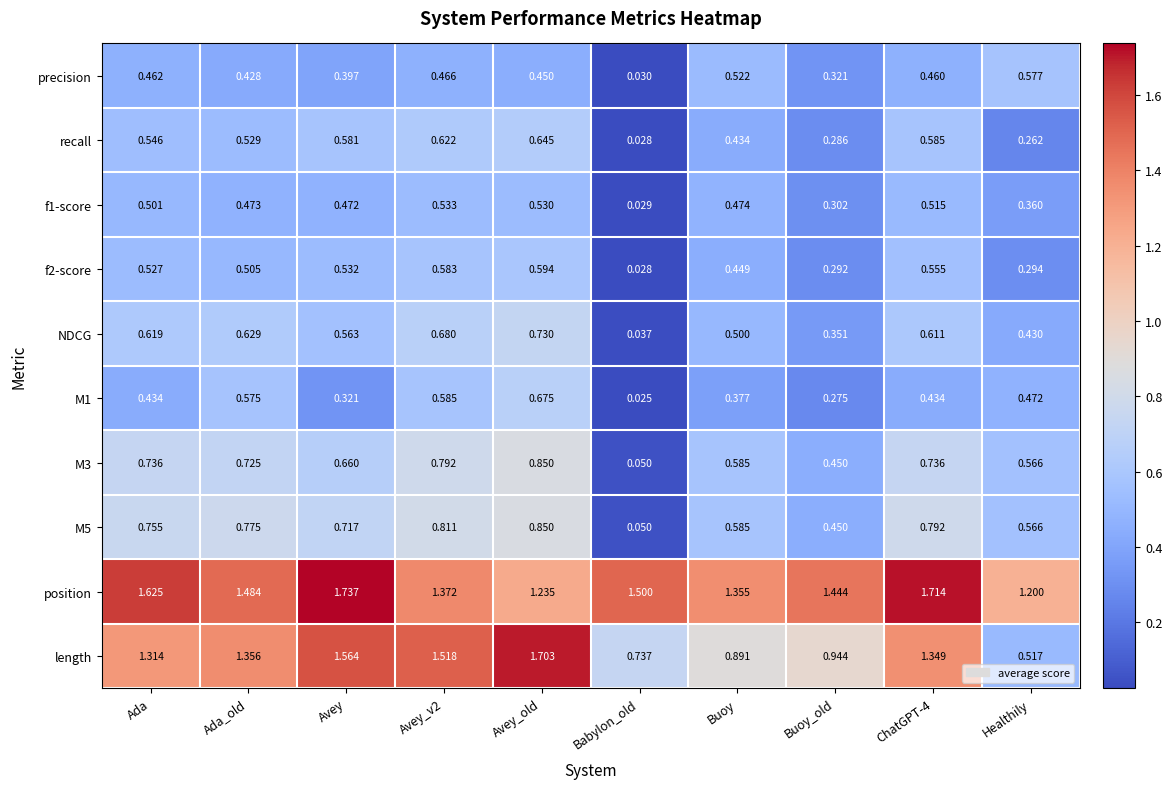

Is the value of f2-score at Healthily greater than the value of recall at ChatGPT-4?

No